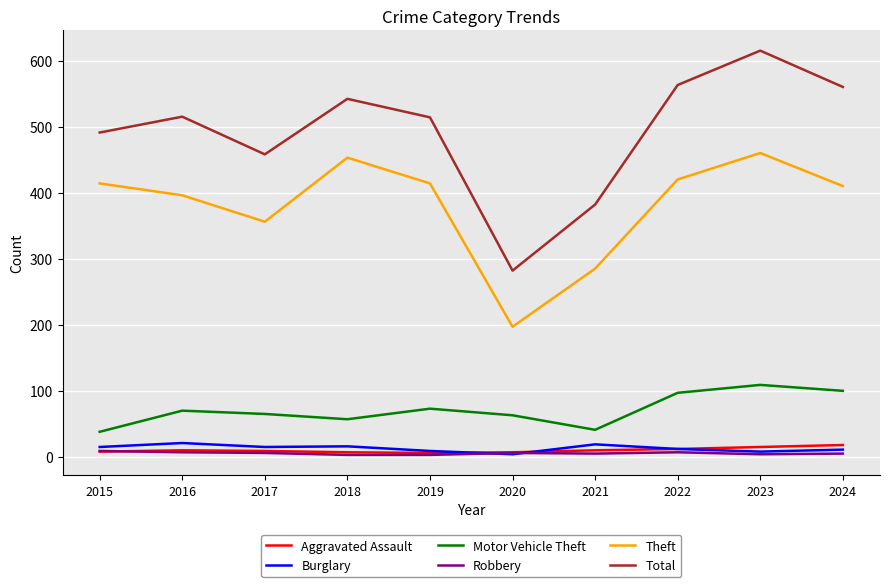

What is the maximum value for Aggravated Assault?

18